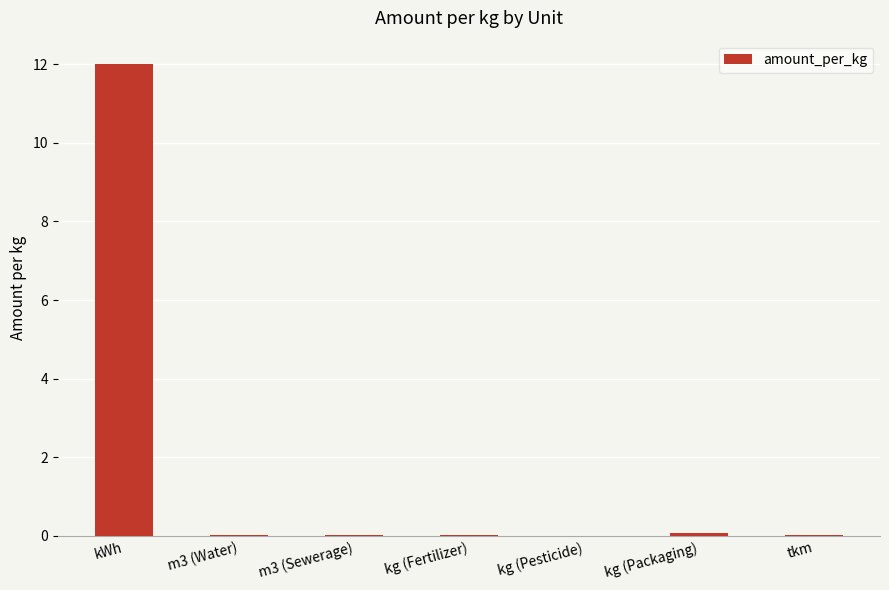

What is the difference between the values at m3 (Water) and kg (Packaging)?

0.1